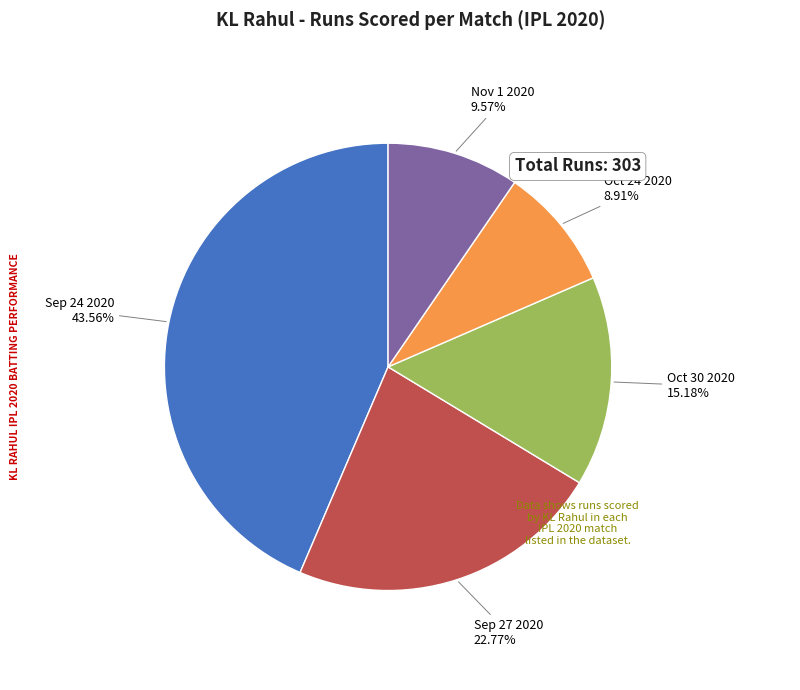

Is there any slice that represents more than half of the pie?

No